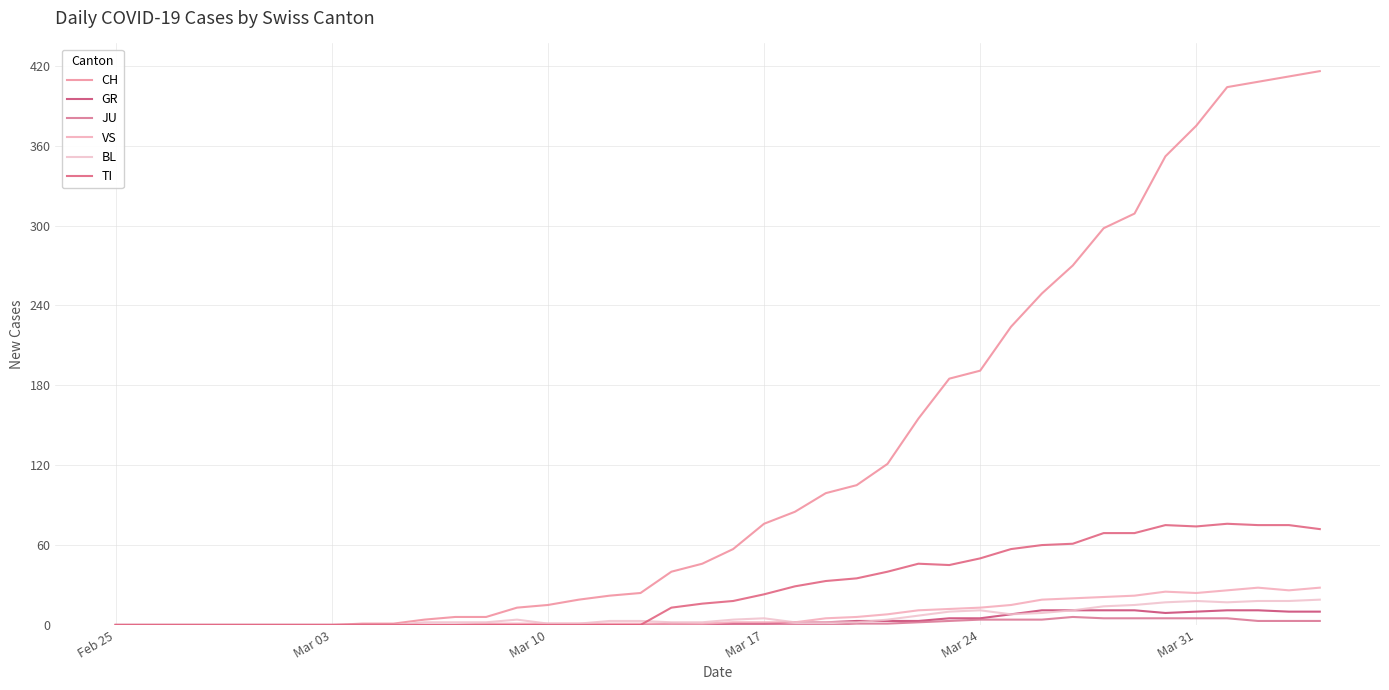

How many series are shown in this chart?

6